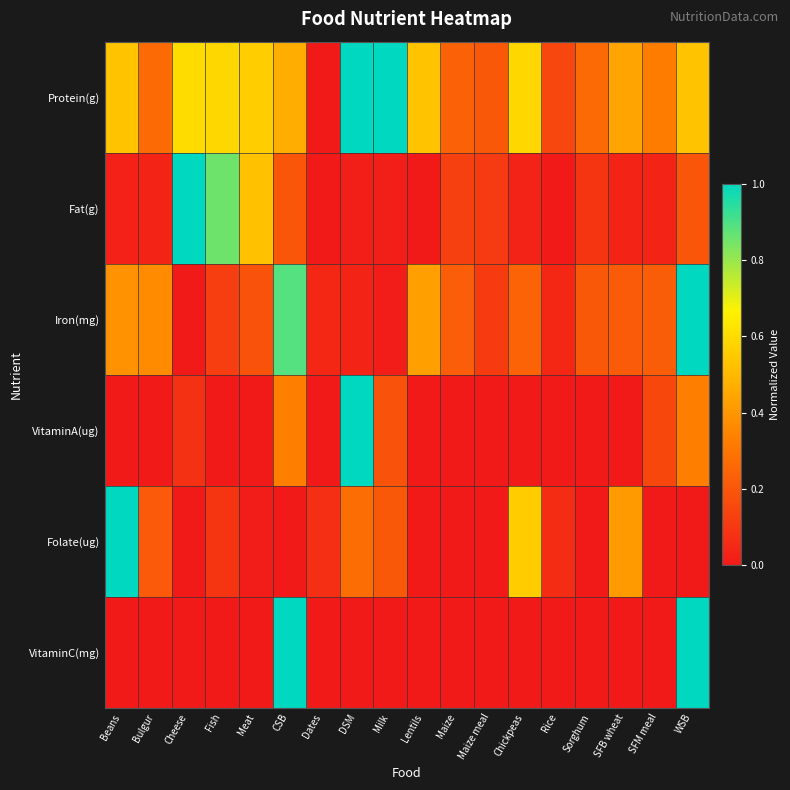

Reading left to right, transcribe all the data shown in this chart.

Protein(g): Beans=0.5	Bulgur=0.3	Cheese=0.6	Fish=0.6	Meat=0.6	CSB=0.5	Dates=0.0	DSM=1.0	Milk=1.0	Lentils=0.5	Maize=0.2	Maize meal=0.2	Chickpeas=0.6	Rice=0.1	Sorghum=0.3	SFB wheat=0.4	SFM meal=0.3	WSB=0.5
Fat(g): Beans=0.0	Bulgur=0.0	Cheese=1.0	Fish=0.9	Meat=0.5	CSB=0.2	Dates=0.0	DSM=0.0	Milk=0.0	Lentils=0.0	Maize=0.1	Maize meal=0.1	Chickpeas=0.0	Rice=0.0	Sorghum=0.1	SFB wheat=0.0	SFM meal=0.0	WSB=0.2
Iron(mg): Beans=0.4	Bulgur=0.4	Cheese=0.0	Fish=0.1	Meat=0.2	CSB=0.9	Dates=0.0	DSM=0.0	Milk=0.0	Lentils=0.4	Maize=0.2	Maize meal=0.1	Chickpeas=0.2	Rice=0.0	Sorghum=0.2	SFB wheat=0.2	SFM meal=0.2	WSB=1.0
VitaminA(ug): Beans=0.0	Bulgur=0.0	Cheese=0.1	Fish=0.0	Meat=0.0	CSB=0.3	Dates=0.0	DSM=1.0	Milk=0.2	Lentils=0.0	Maize=0.0	Maize meal=0.0	Chickpeas=0.0	Rice=0.0	Sorghum=0.0	SFB wheat=0.0	SFM meal=0.2	WSB=0.3
Folate(ug): Beans=1.0	Bulgur=0.2	Cheese=0.0	Fish=0.1	Meat=0.0	CSB=0.0	Dates=0.1	DSM=0.3	Milk=0.2	Lentils=0.0	Maize=0.0	Maize meal=0.0	Chickpeas=0.6	Rice=0.1	Sorghum=0.0	SFB wheat=0.4	SFM meal=0.0	WSB=0.0
VitaminC(mg): Beans=0.0	Bulgur=0.0	Cheese=0.0	Fish=0.0	Meat=0.0	CSB=1.0	Dates=0.0	DSM=0.0	Milk=0.0	Lentils=0.0	Maize=0.0	Maize meal=0.0	Chickpeas=0.0	Rice=0.0	Sorghum=0.0	SFB wheat=0.0	SFM meal=0.0	WSB=1.0